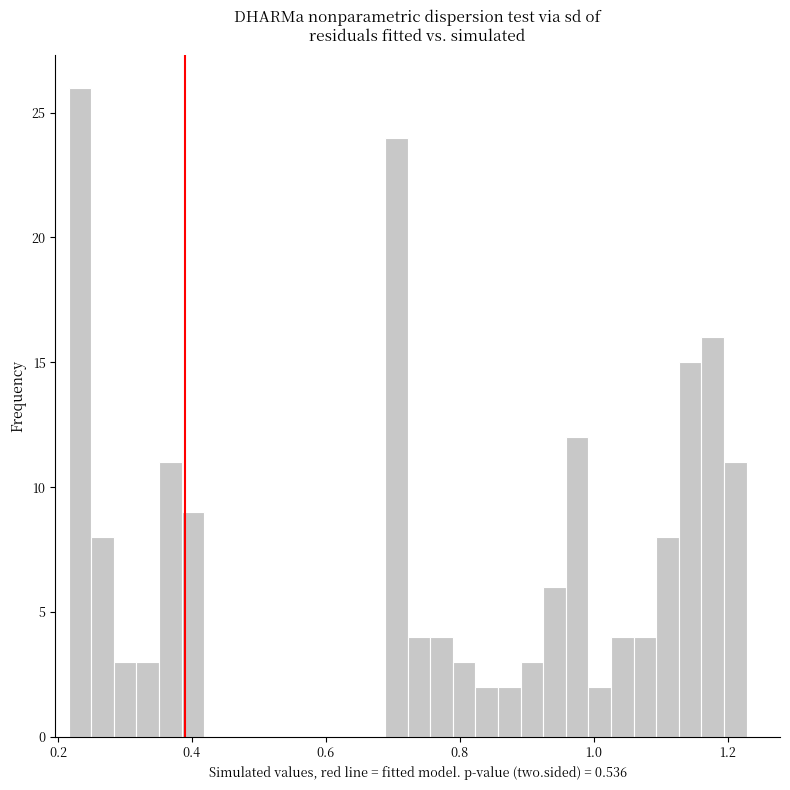

Around what value on the x-axis is the tallest bar? Give the approximate position of its centre, as read against the axis.

0.24